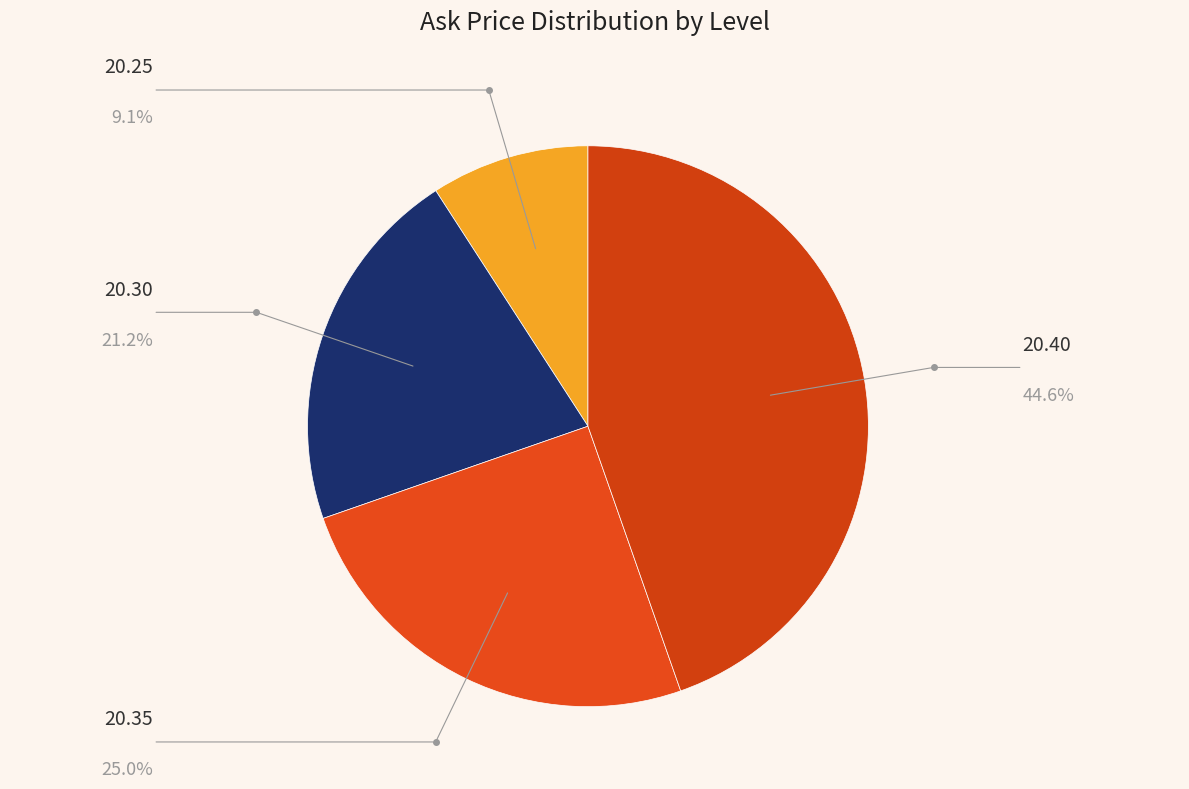

Rank the categories by value from lowest to highest.

20.25, 20.30, 20.35, 20.40